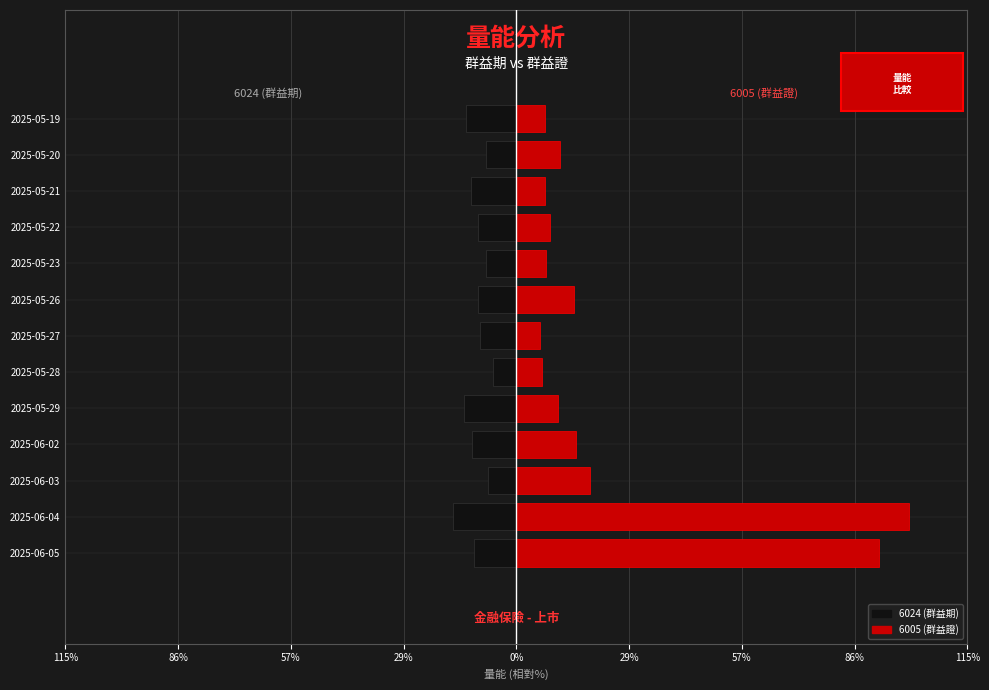

Are the bars grouped side by side (vs. stacked)?

Yes